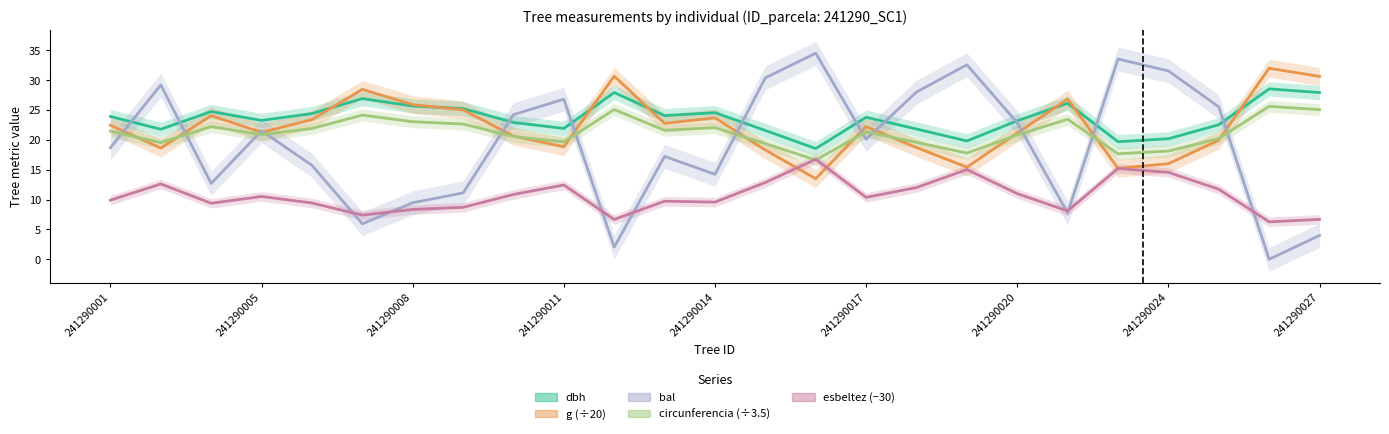

True or false: dbh has a value of 19.7 at 20.

True